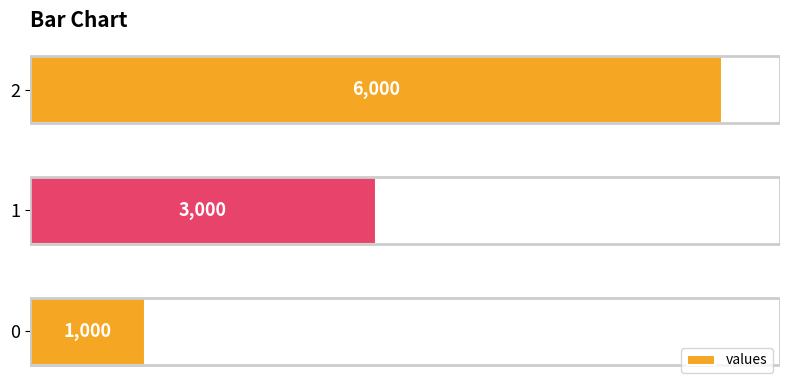

True or false: the data shows 1000 at 0.

True